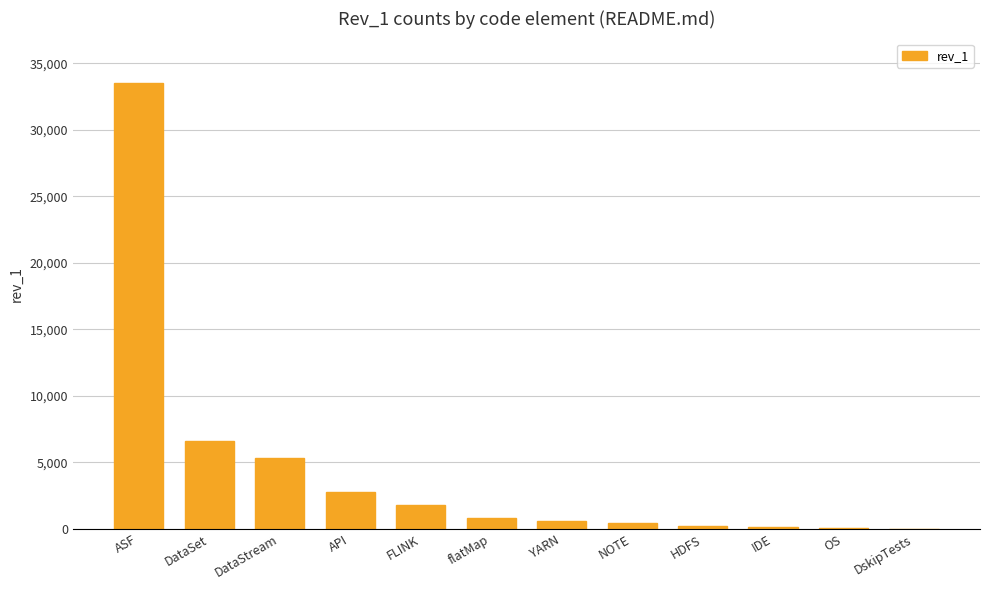

The value at ASF is 33510. True or false?

True